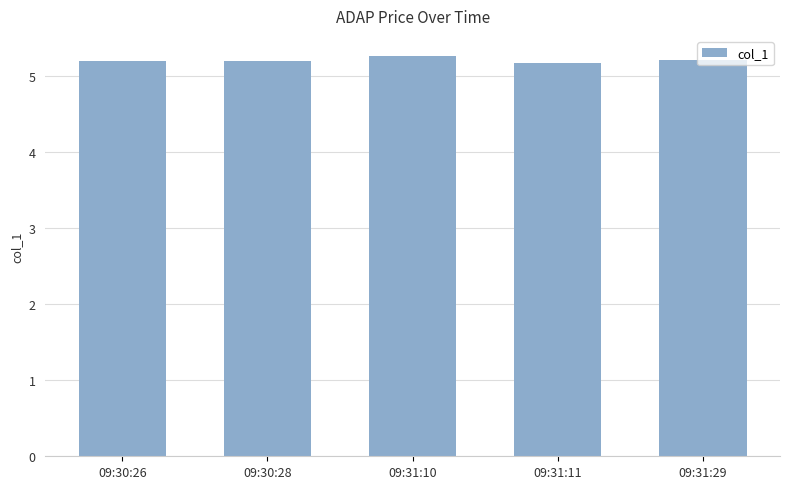

Reading left to right, transcribe all the data shown in this chart.

09:30:26=5.2	09:30:28=5.2	09:31:10=5.3	09:31:11=5.2	09:31:29=5.2